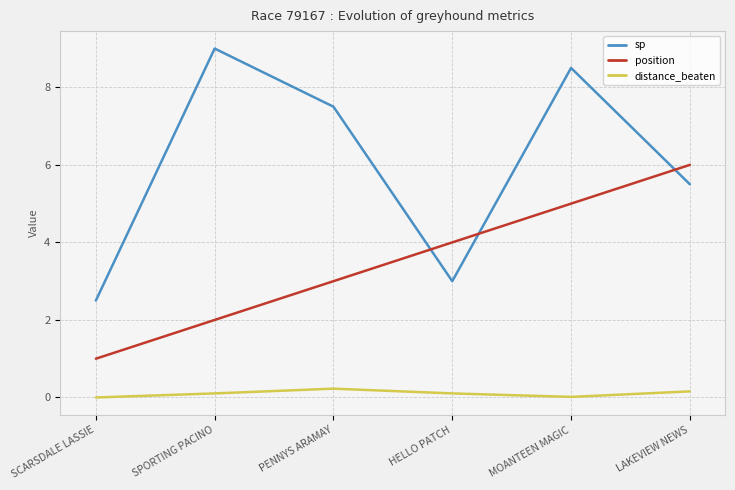

What is the total value across all series at SCARSDALE LASSIE?

3.5